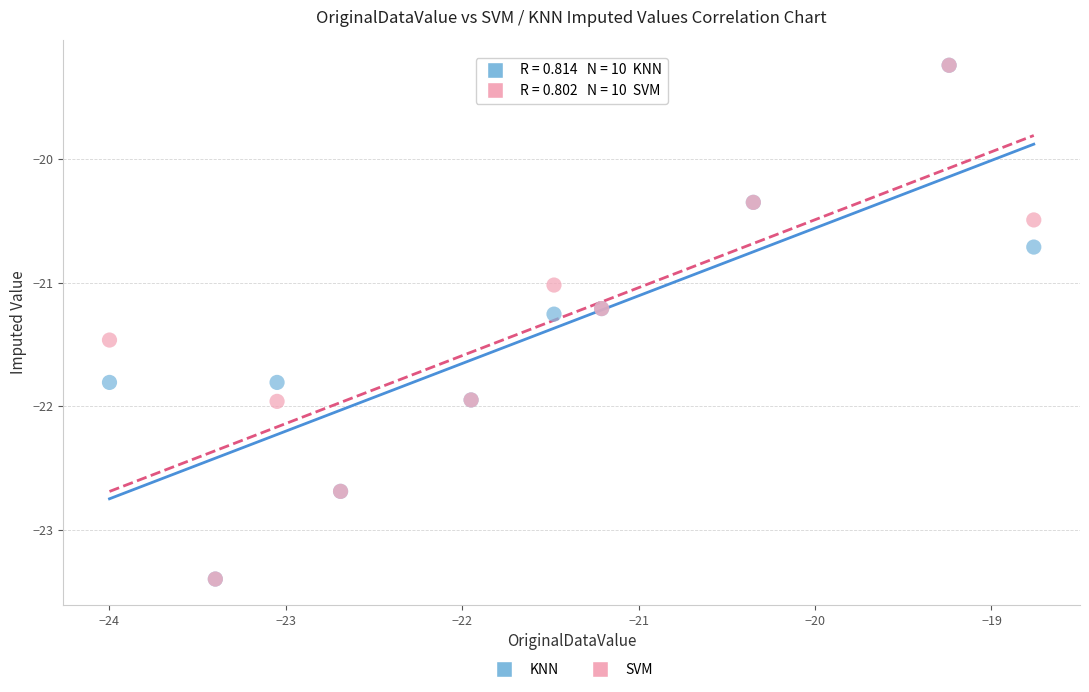

What are all the series names shown in the legend?

KNN, SVM